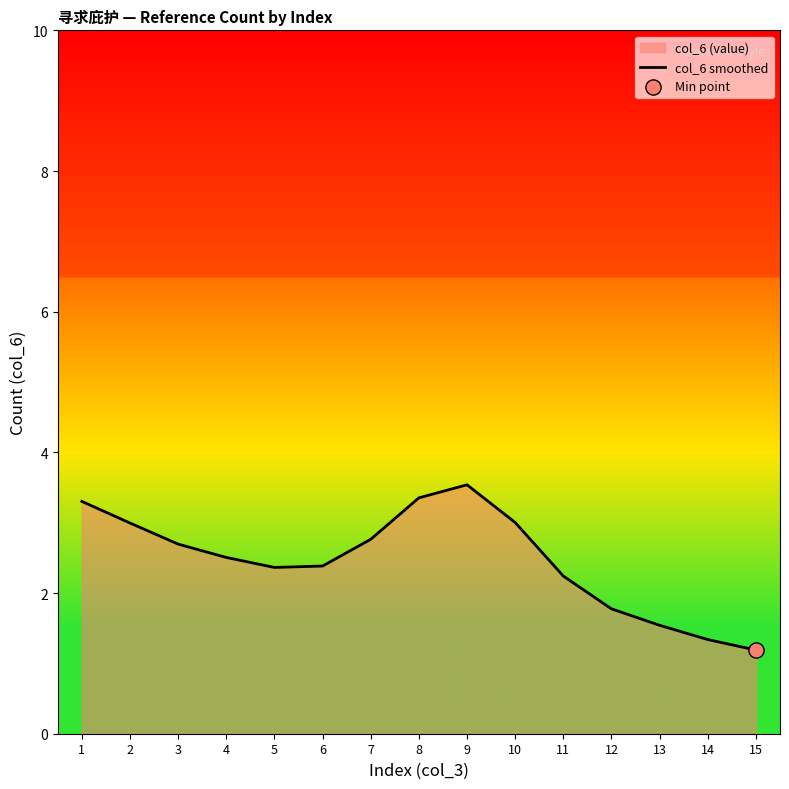

Approximately how many times larger is the value at 6 compared to 5?

1.0